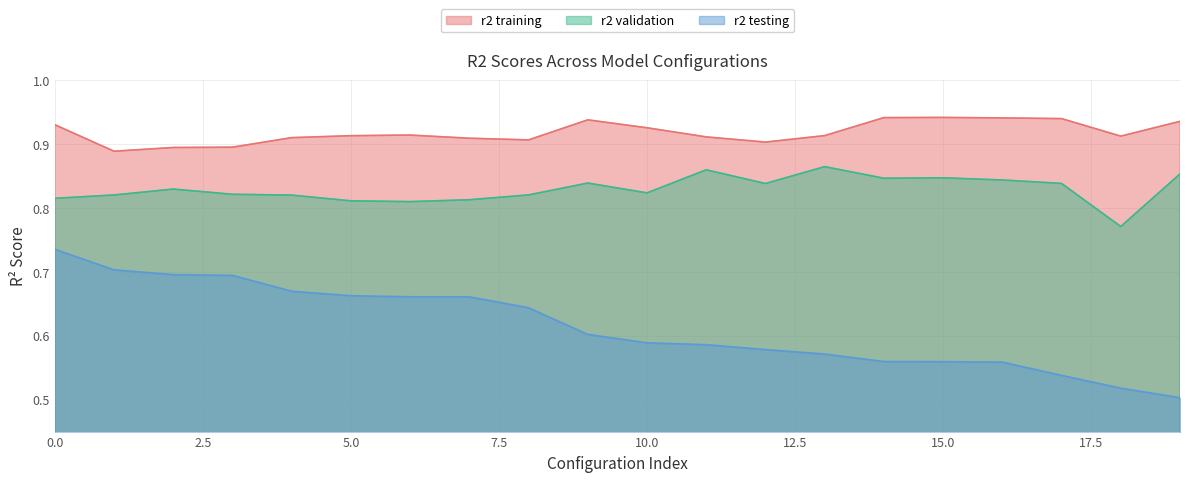

True or false: r2 testing and r2 validation cross at least once.

False